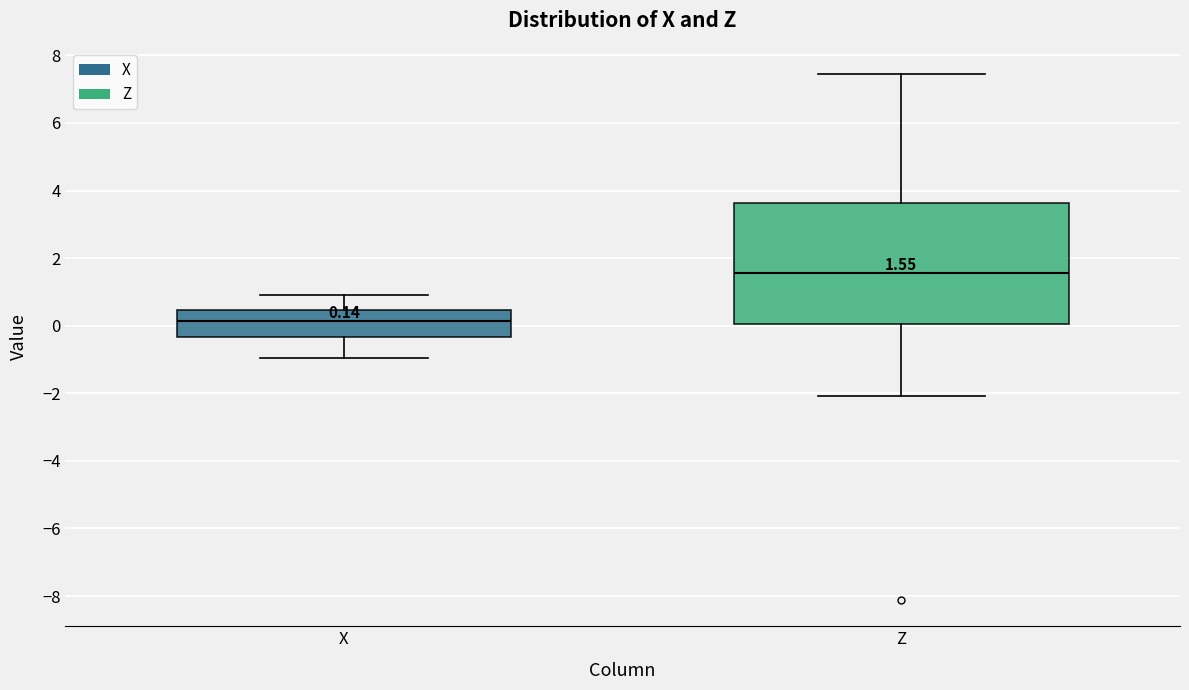

Which box has the lowest median line?

X